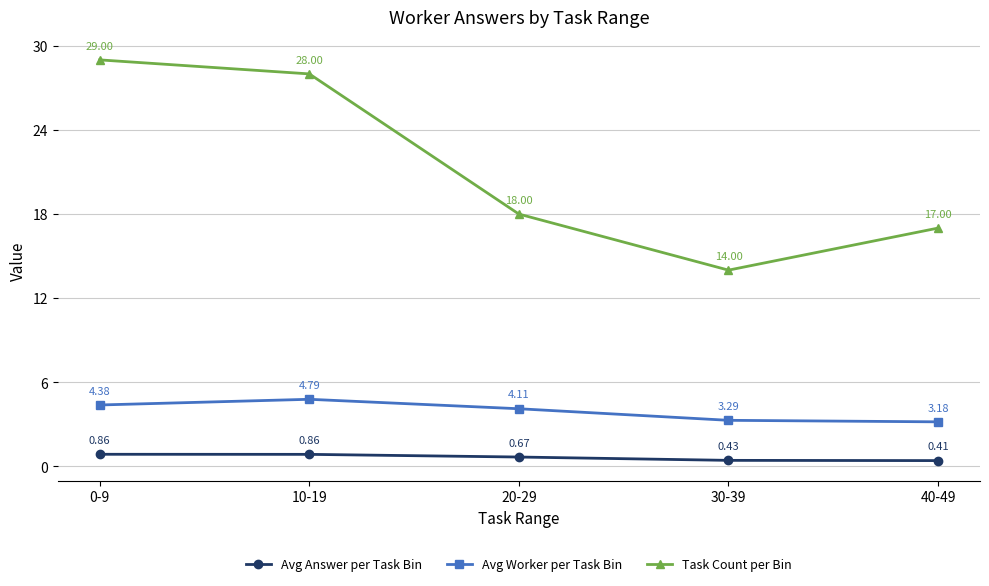

Rank the series at 40-49 from highest to lowest value.

Task Count per Bin, Avg Worker per Task Bin, Avg Answer per Task Bin